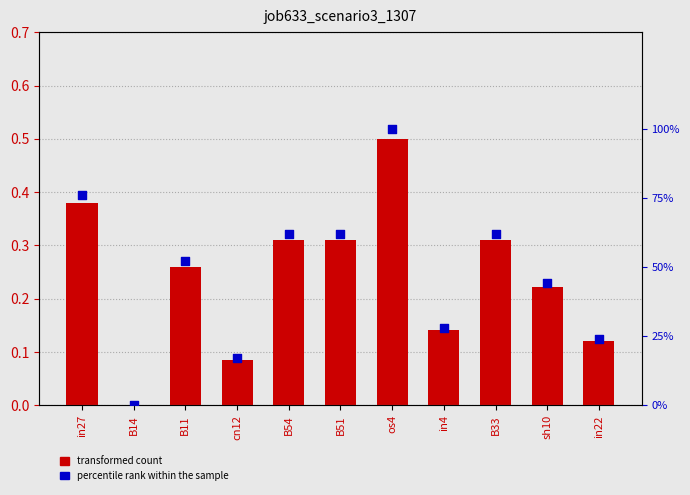

Which series reaches the minimum Y coordinate?

job633_scenario3_1307